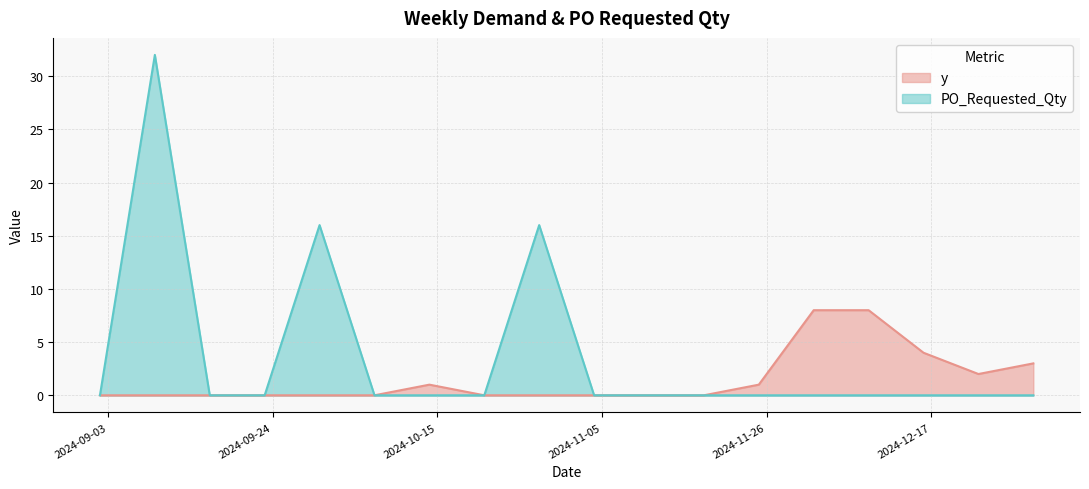

Reading left to right, extract all data points from this chart.

y: 0	0	0	0	0	0	1	0	0	0	0	0	1	8	8	4	2	3
PO_Requested_Qty: 0	32	0	0	16	0	0	0	16	0	0	0	0	0	0	0	0	0